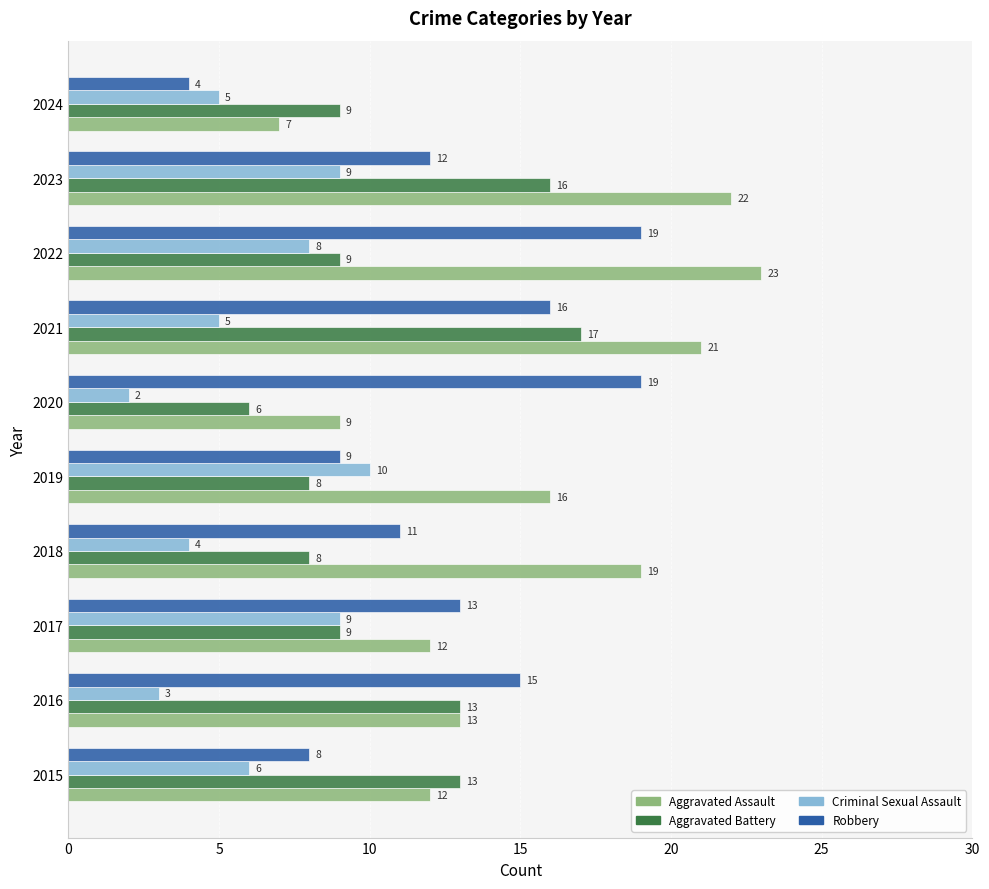

At which label is Robbery closest to 11?

2018